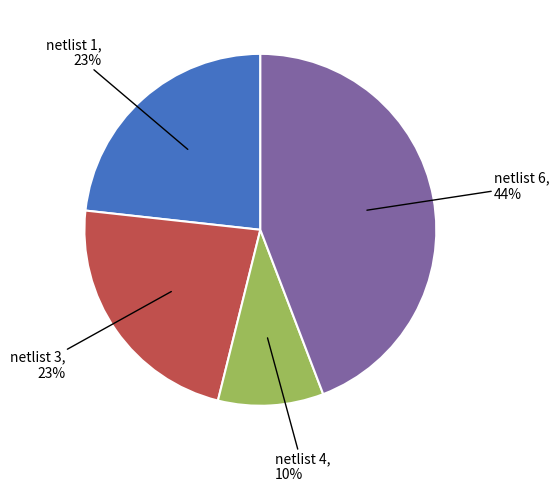

To the nearest percent, what is the difference between the largest and smallest slice percentages?

34%